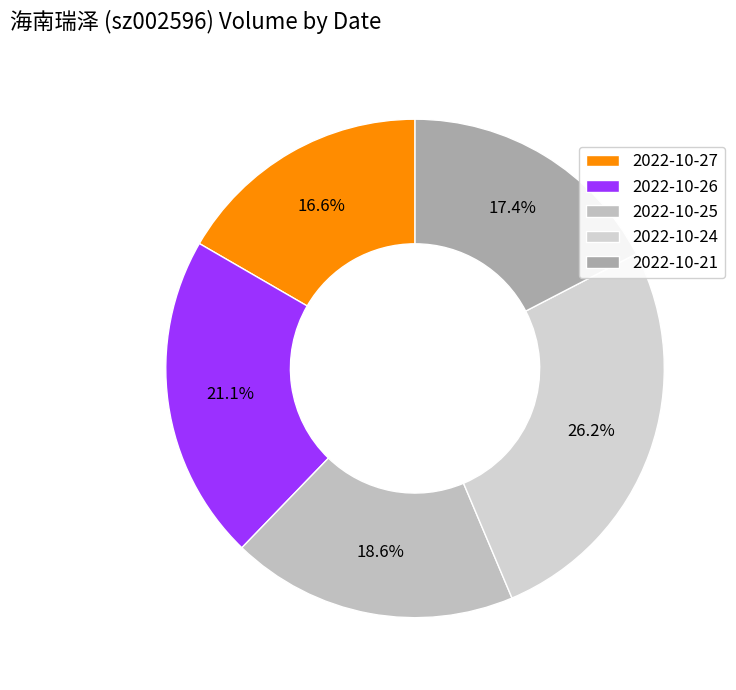

Is there a majority slice in this chart?

No